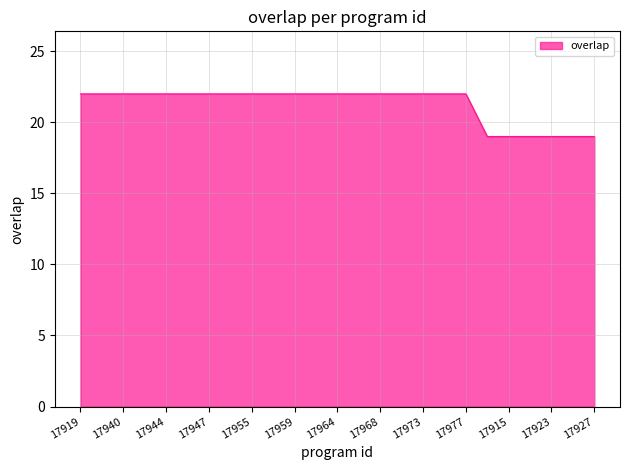

What is the difference between the maximum and minimum values?

3